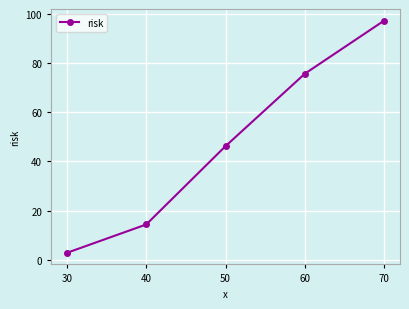

What is the sum of the values at 60 and 70?

172.9